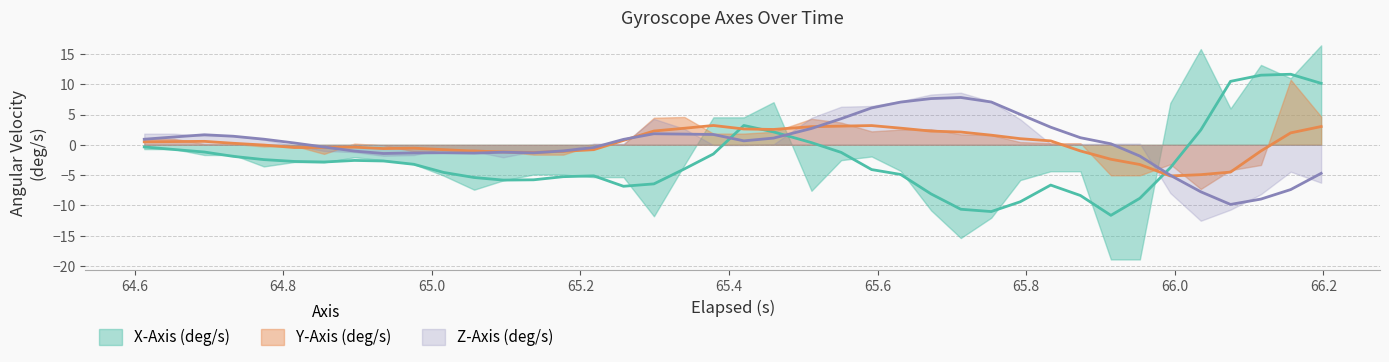

Which series has the largest total across all categories?

Y-Axis (deg/s)